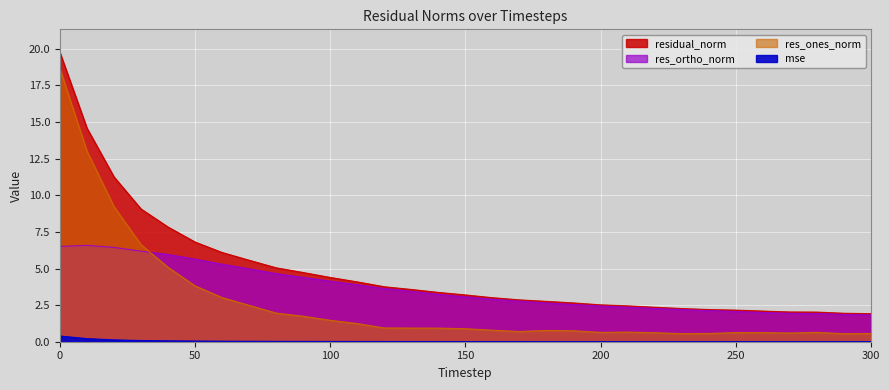

The value of mse at 80 is 0.0. True or false?

True